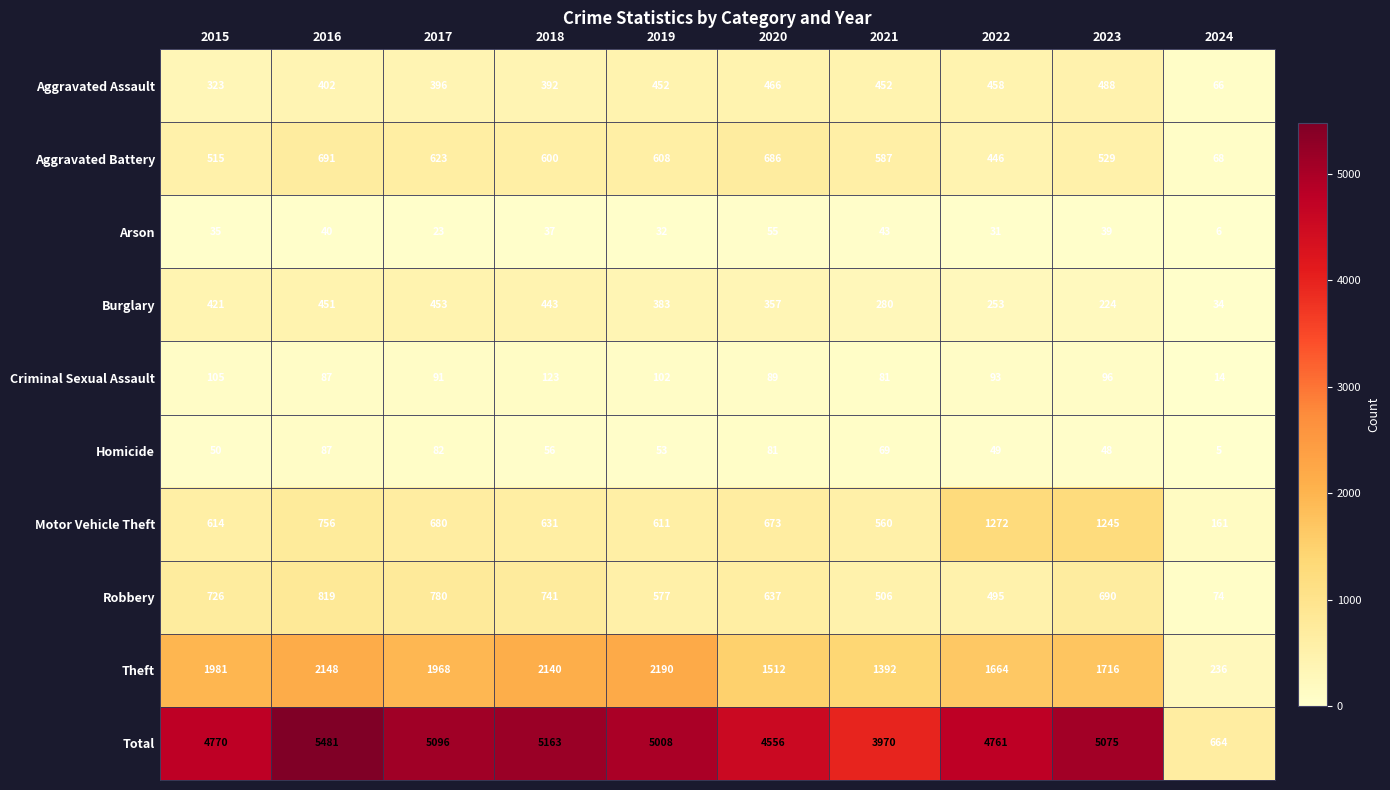

What is the difference between the highest and lowest values at 2019?

4976